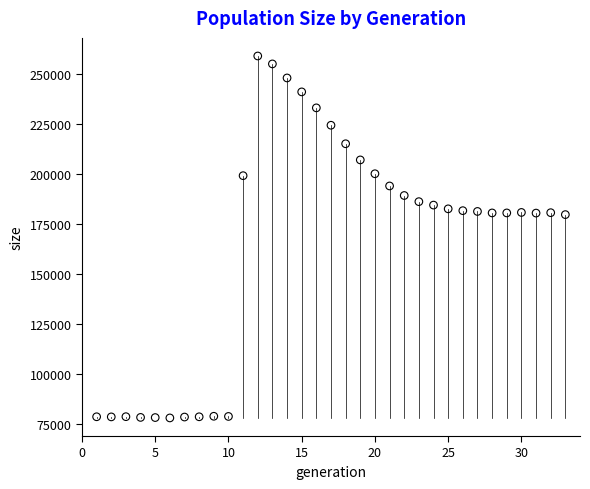

What is the range of Y values (max minus min)?

181057